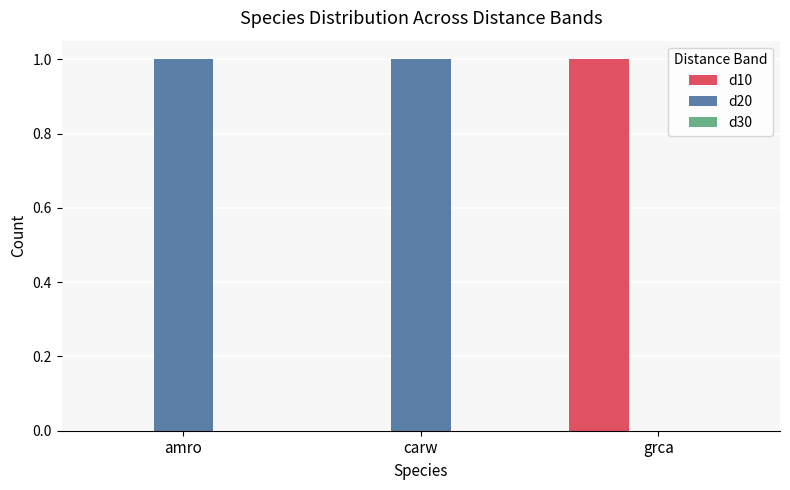

Does the chart contain stacked bars?

No